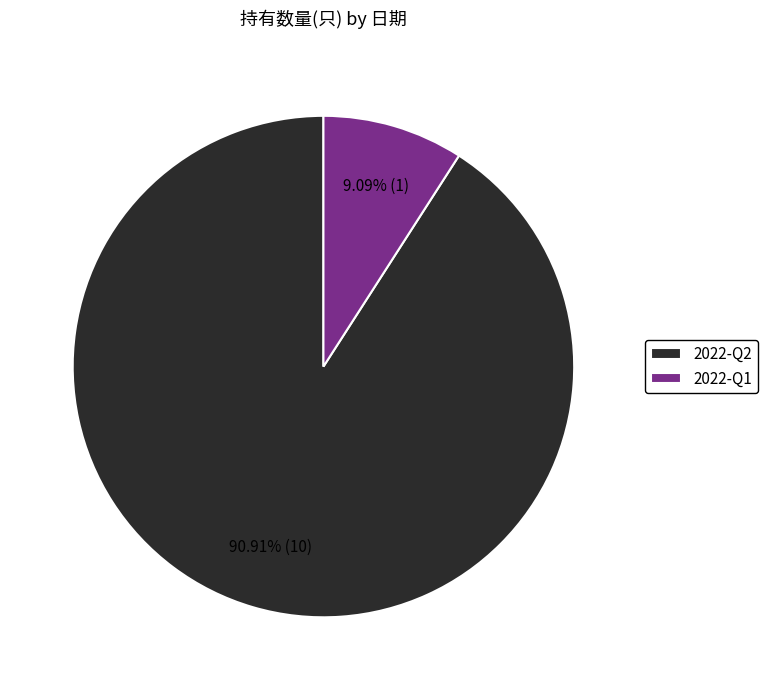

Which category has the biggest portion of the pie?

2022-Q2